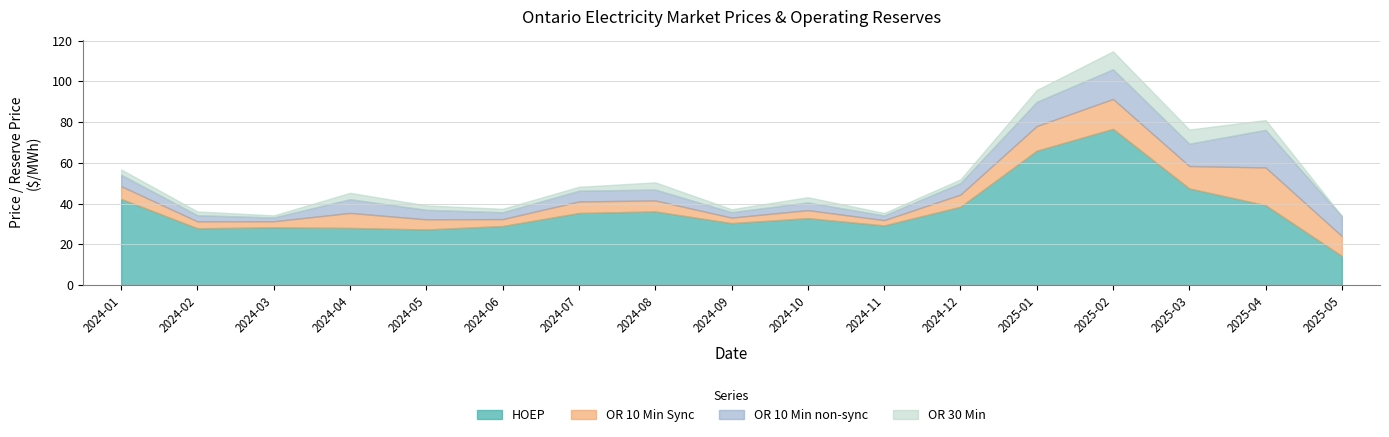

What position from the left is 2024-05?

5